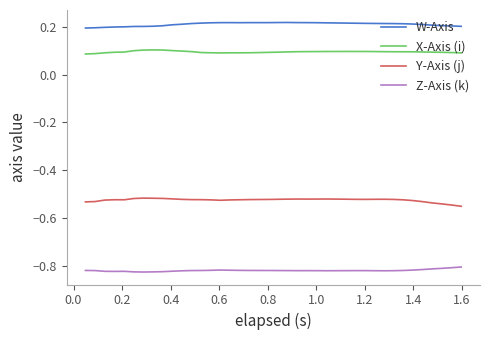

Rank the series by their maximum value, from lowest to highest.

Z-Axis (k), Y-Axis (j), X-Axis (i), W-Axis